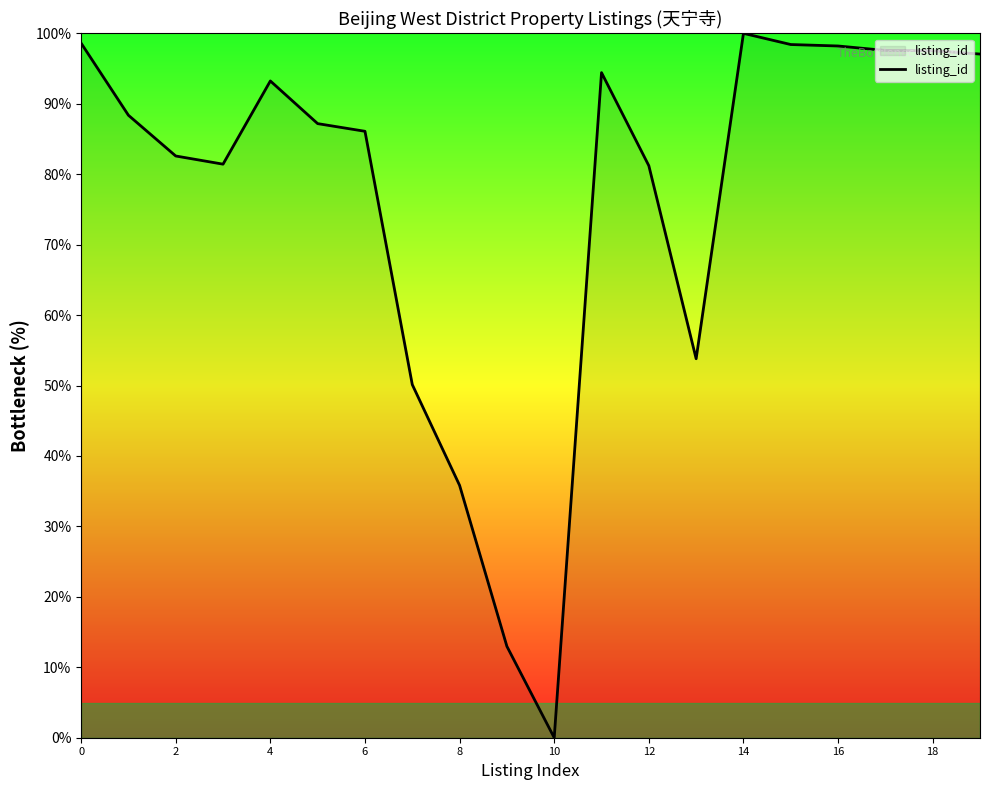

What is the maximum value shown in the chart?

100.0